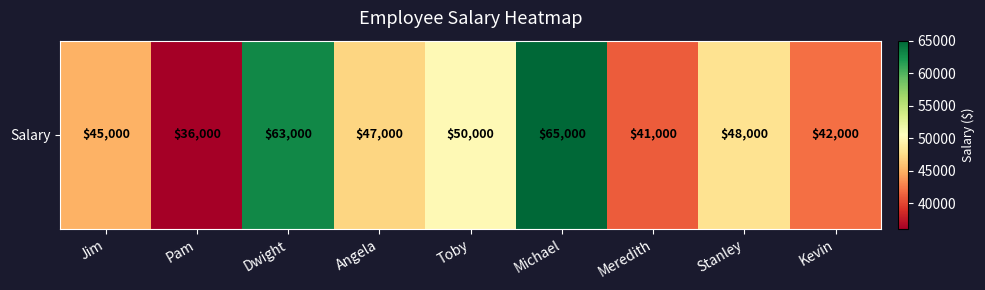

List the labels in order of value, smallest first.

Pam, Meredith, Kevin, Jim, Angela, Stanley, Toby, Dwight, Michael